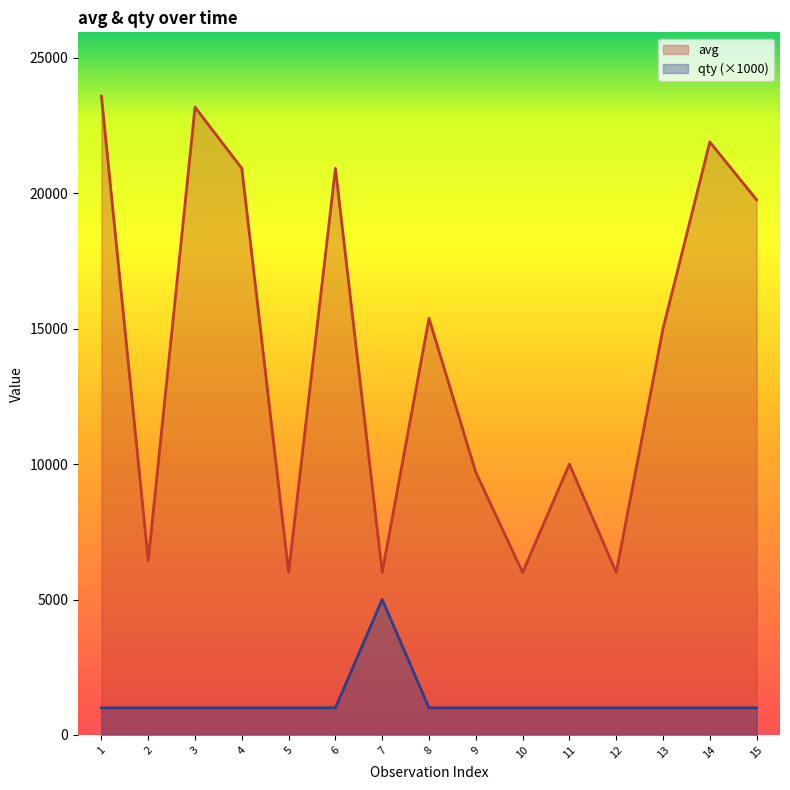

How many values in the avg series exceed 15000?

7